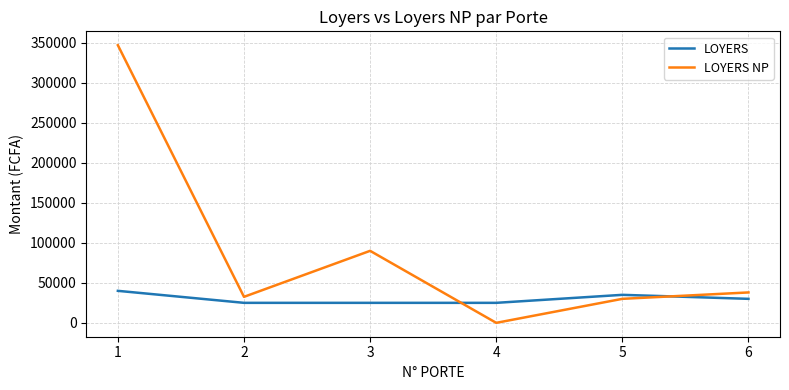

Which series changed the most between 1 and 2?

LOYERS NP